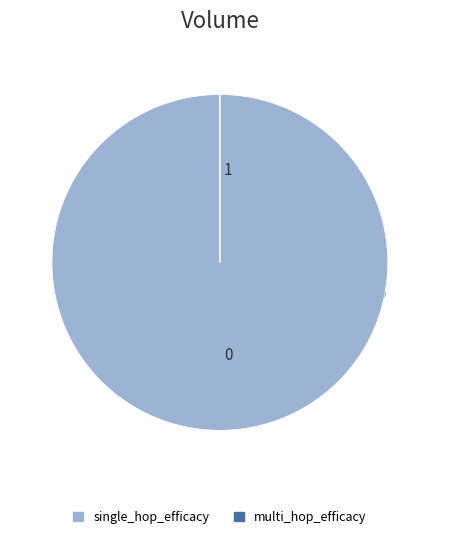

True or false: single_hop_efficacy accounts for 90% of the total.

False